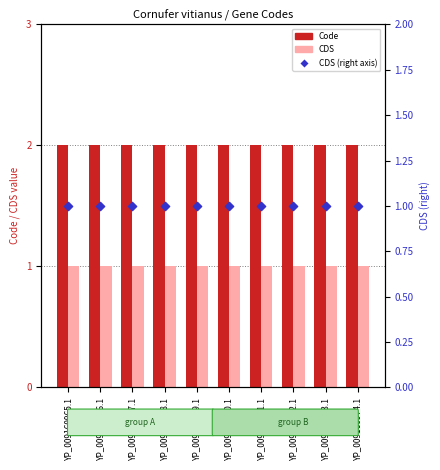

Which series reaches the maximum Y coordinate?

Code